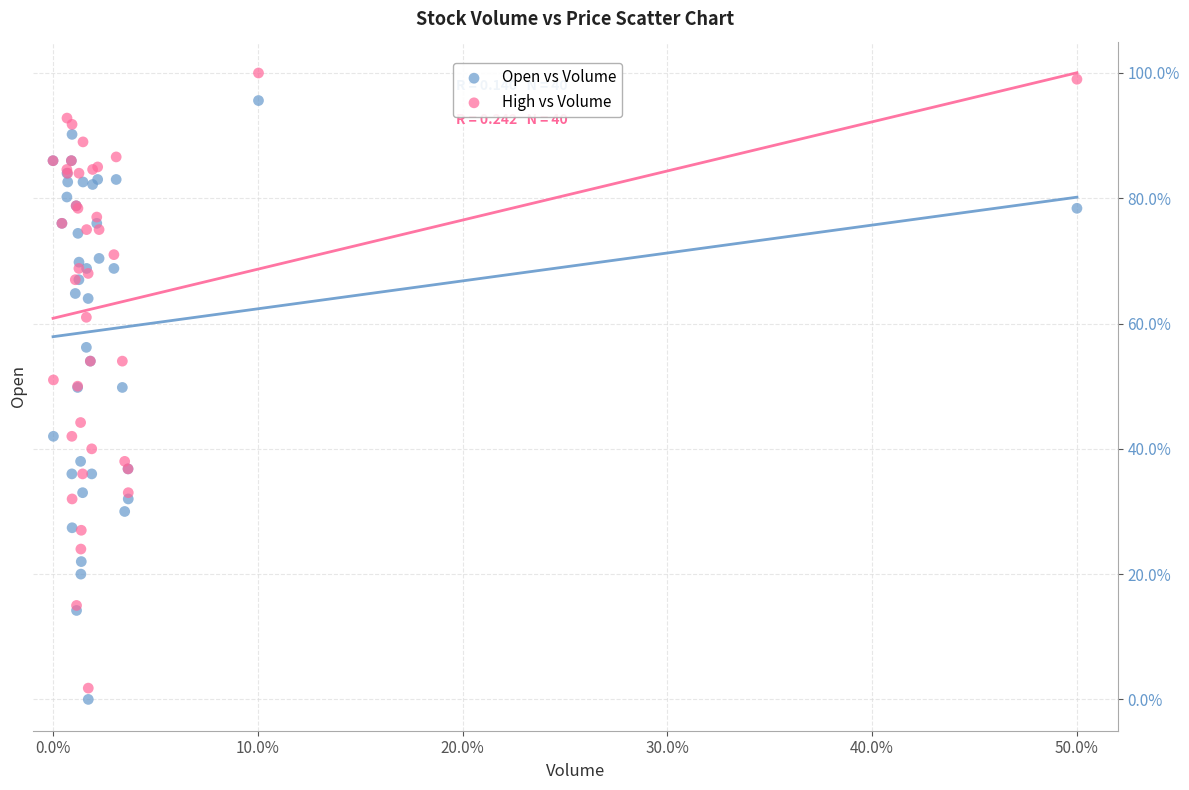

Which series contains the highest Y value?

High vs Volume